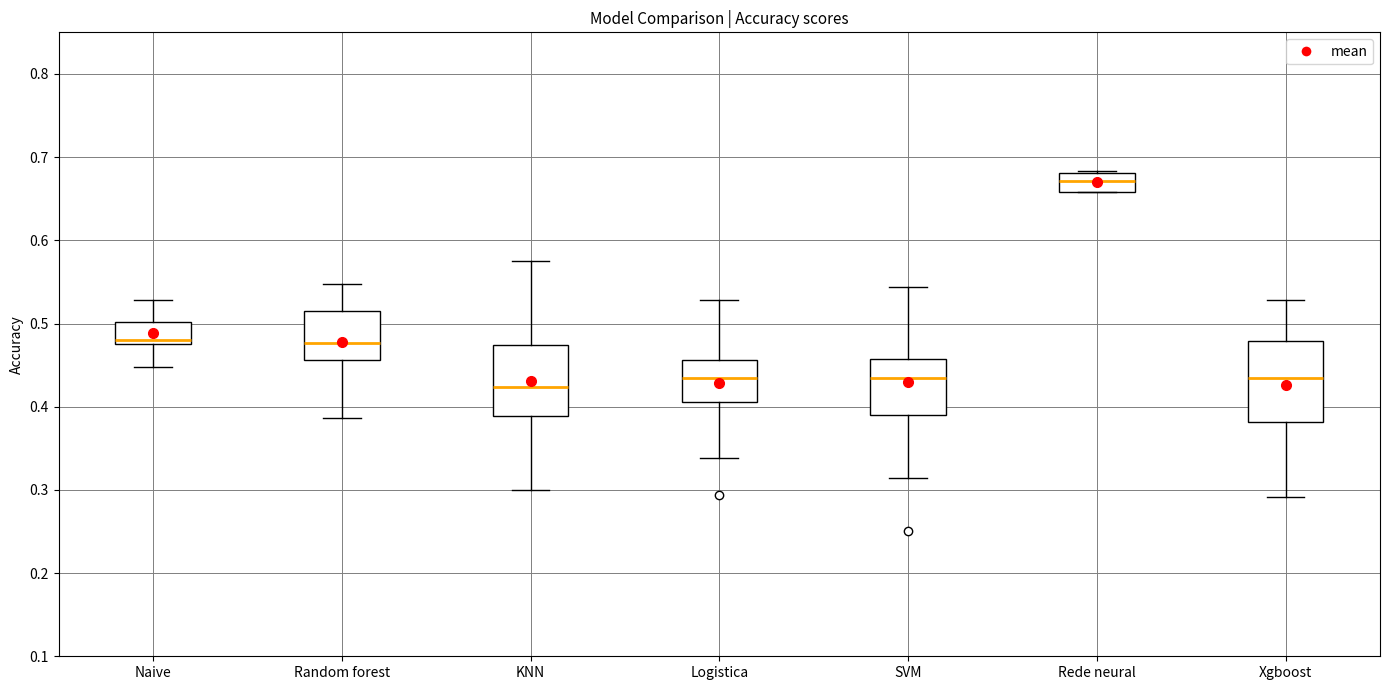

Comparing the boxes themselves (not the whiskers), which one is the tallest?

Xgboost